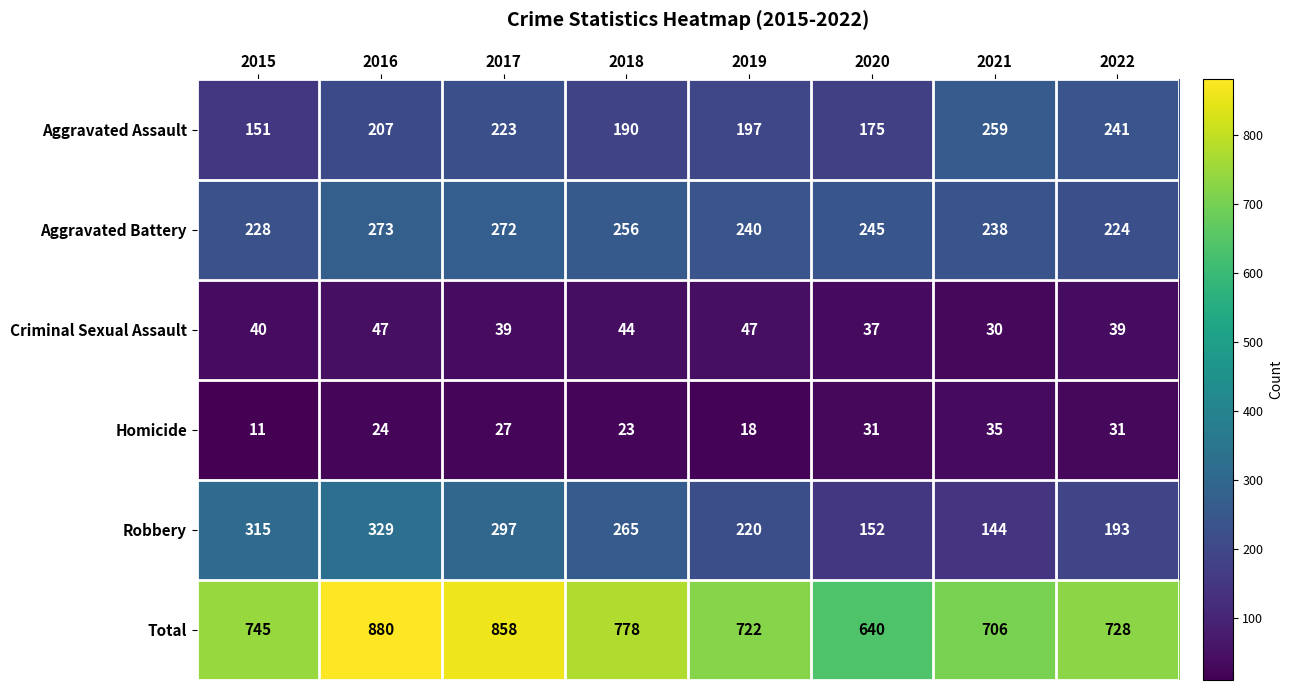

Is it true that Aggravated Assault equals 197 at 2019?

True